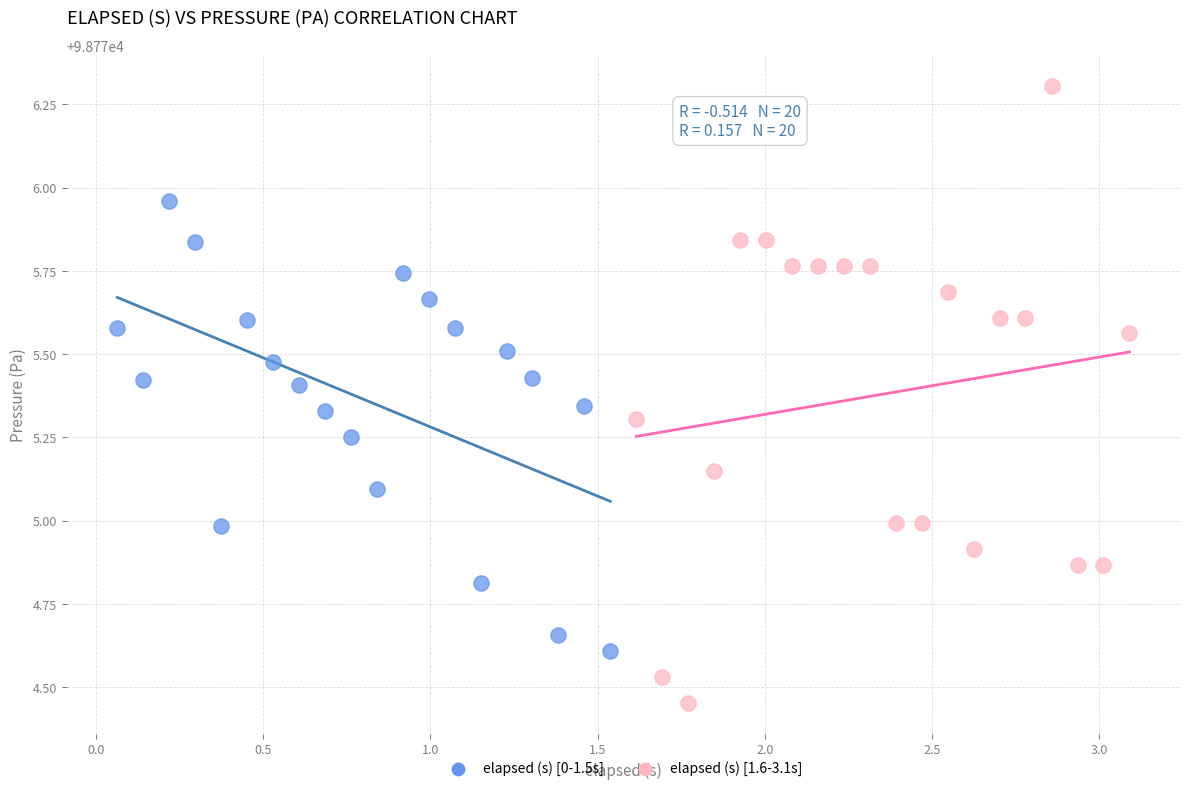

Which series reaches the minimum Y coordinate?

elapsed (s) [1.6-3.1s]